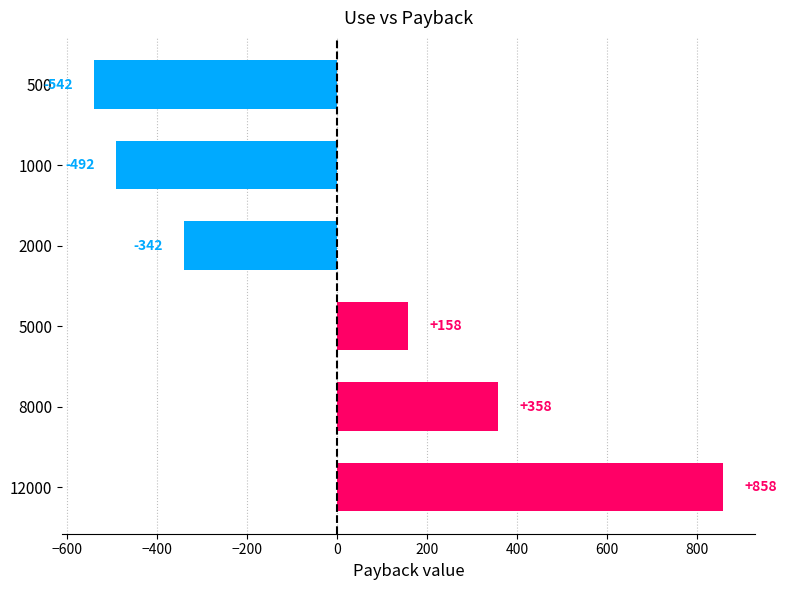

What is the difference between the maximum and second lowest values?

1350.0